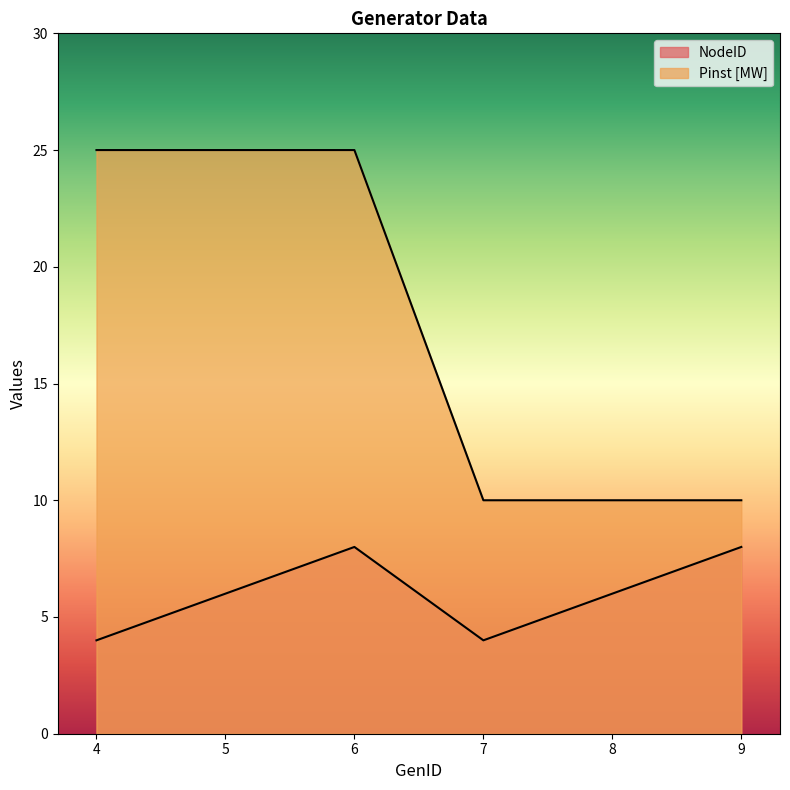

Between 6 and 9, which series saw the biggest shift?

Pinst [MW]